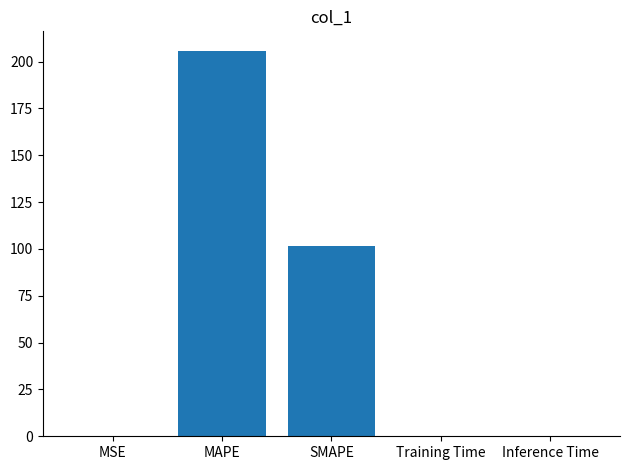

What is the greatest value displayed?

205.9